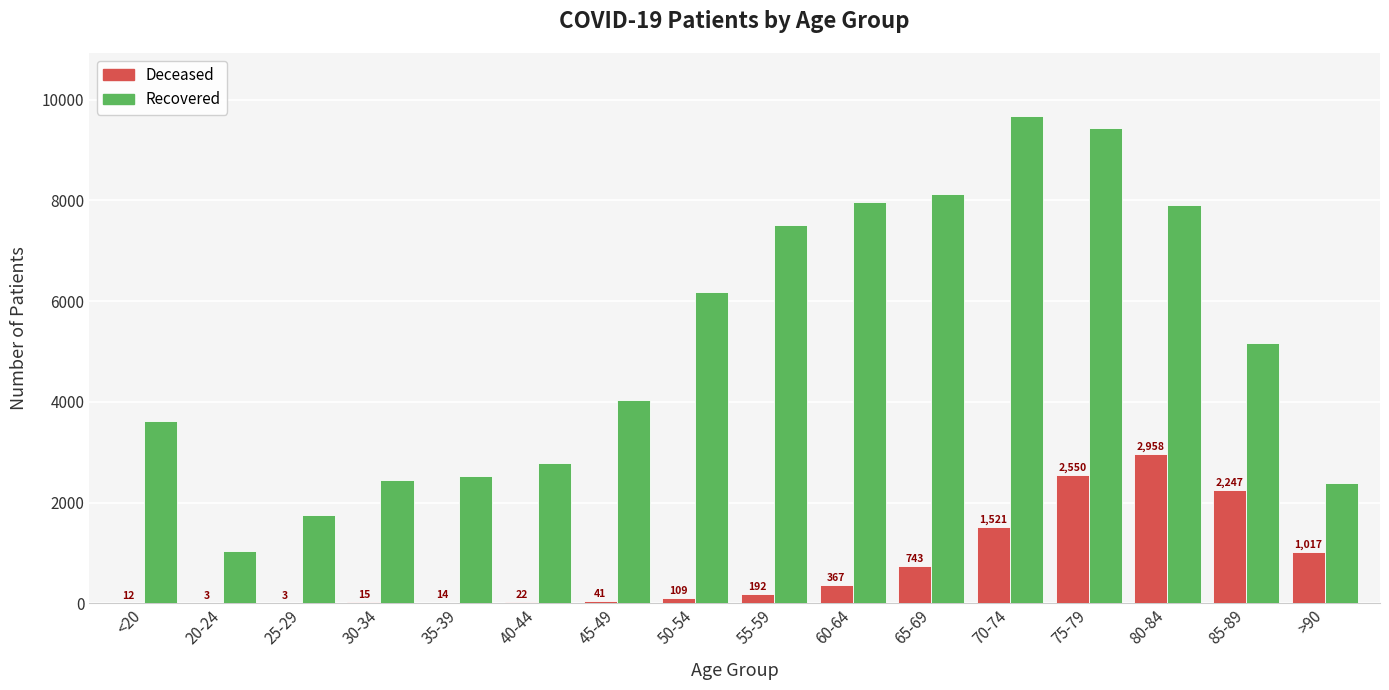

Are the bars grouped side by side (vs. stacked)?

Yes